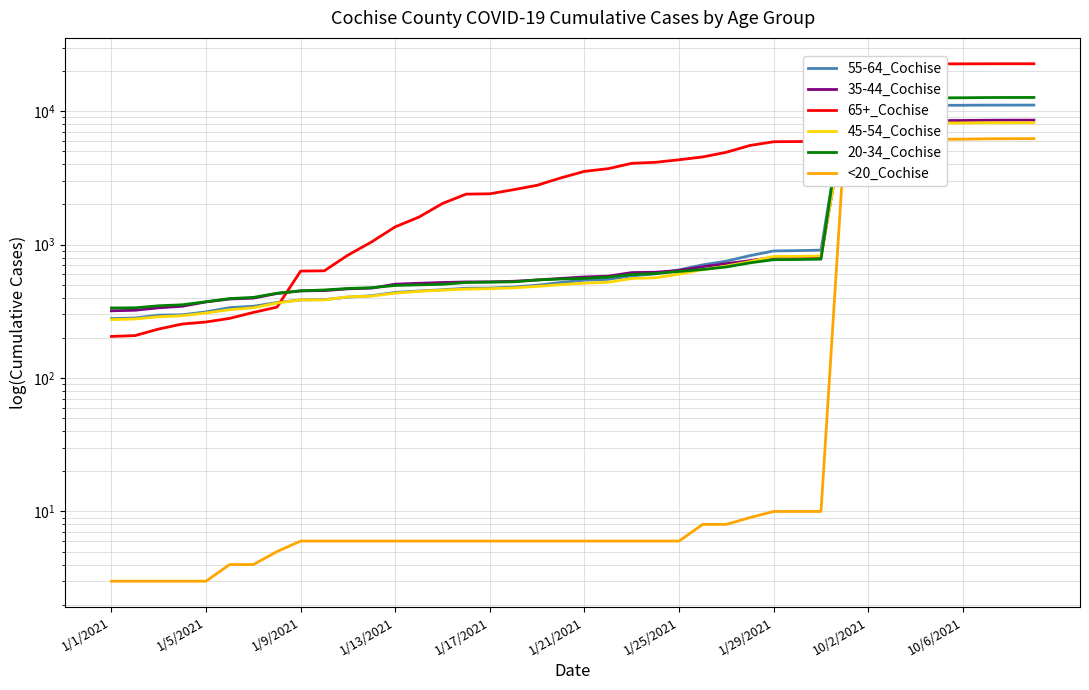

What is the average value of the <20_Cochise series?

1393